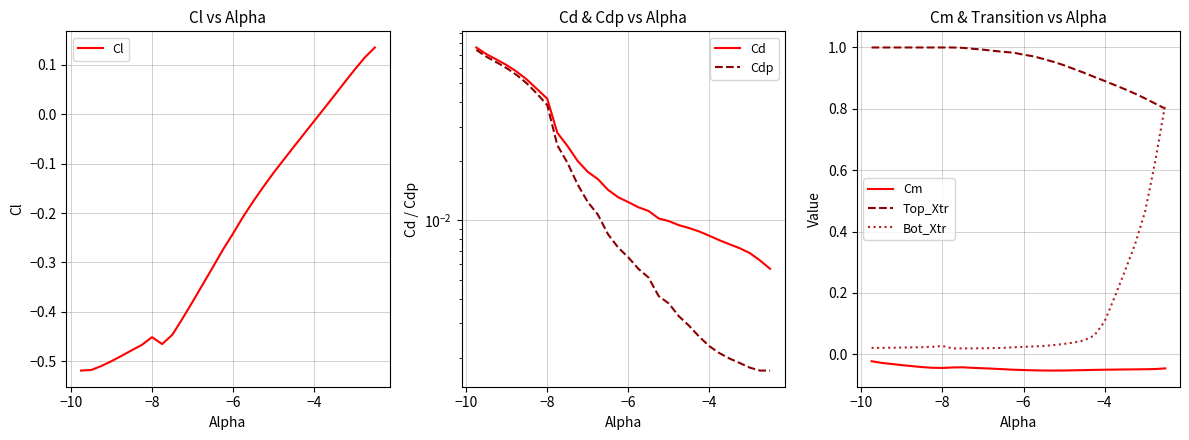

How many lines are shown in the chart?

6